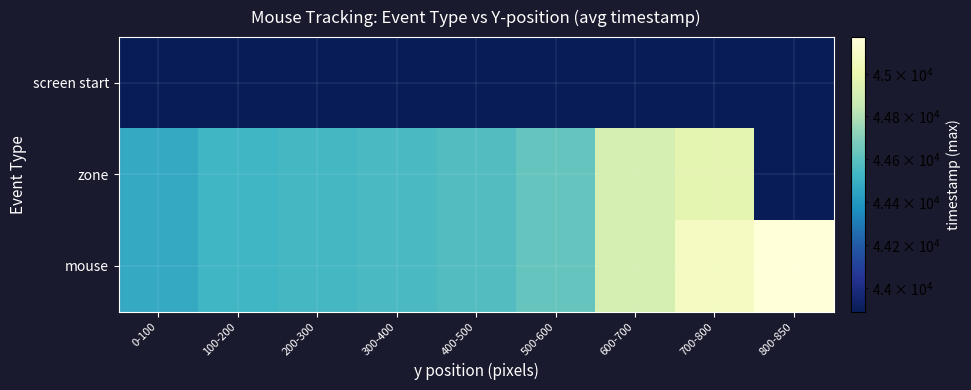

List the series in order of their peak value, lowest first.

screen start, zone, mouse